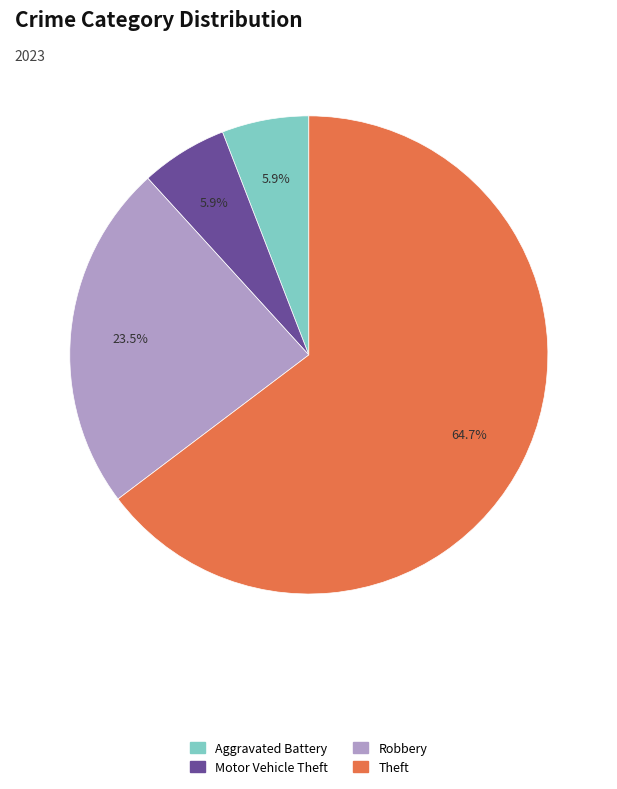

Is there a majority slice in this chart?

Yes